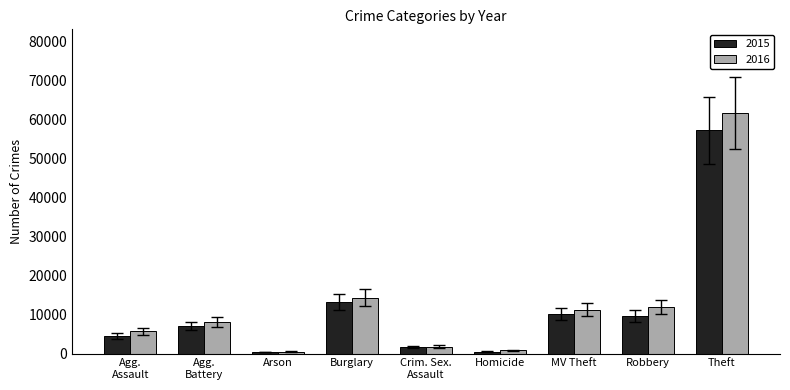

Are the bars horizontal?

No